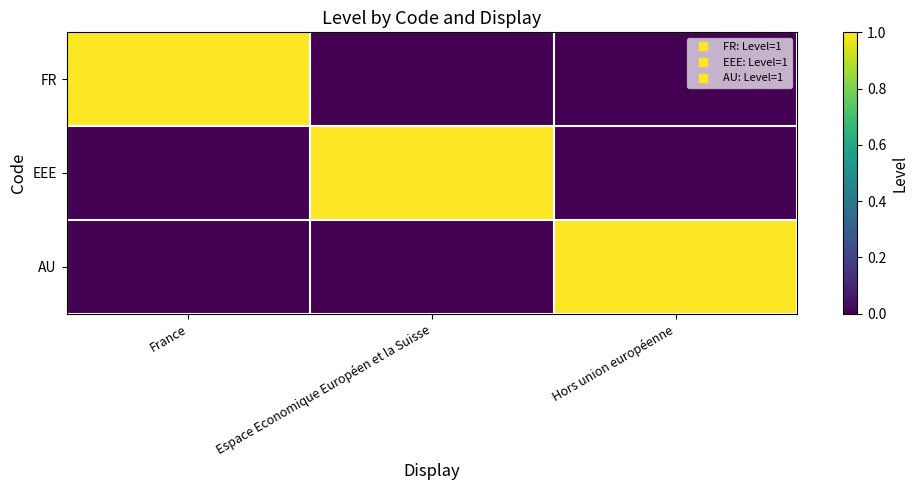

Reading left to right, what are all the values shown in this chart?

FR: France=1	Espace Economique Européen et la Suisse=0	Hors union européenne=0
EEE: France=0	Espace Economique Européen et la Suisse=1	Hors union européenne=0
AU: France=0	Espace Economique Européen et la Suisse=0	Hors union européenne=1